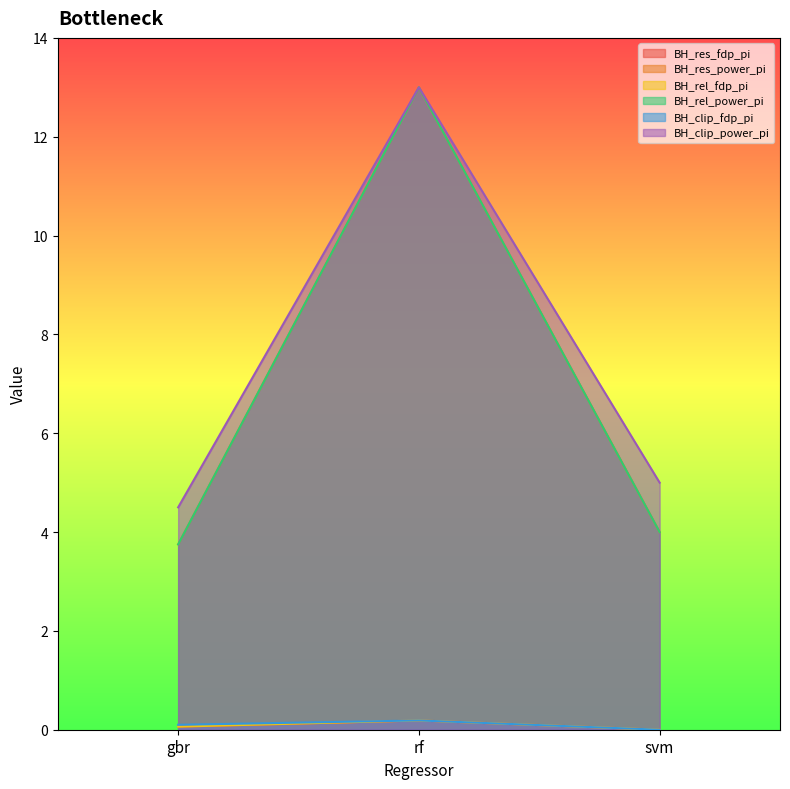

Reading left to right, what are all the values shown in this chart?

BH_res_fdp_pi: 0.1	0.2	0.0
BH_res_power_pi: 3.8	13.0	4.0
BH_rel_fdp_pi: 0.1	0.2	0.0
BH_rel_power_pi: 3.8	13.0	4.0
BH_clip_fdp_pi: 0.1	0.2	0.0
BH_clip_power_pi: 4.5	13.0	5.0